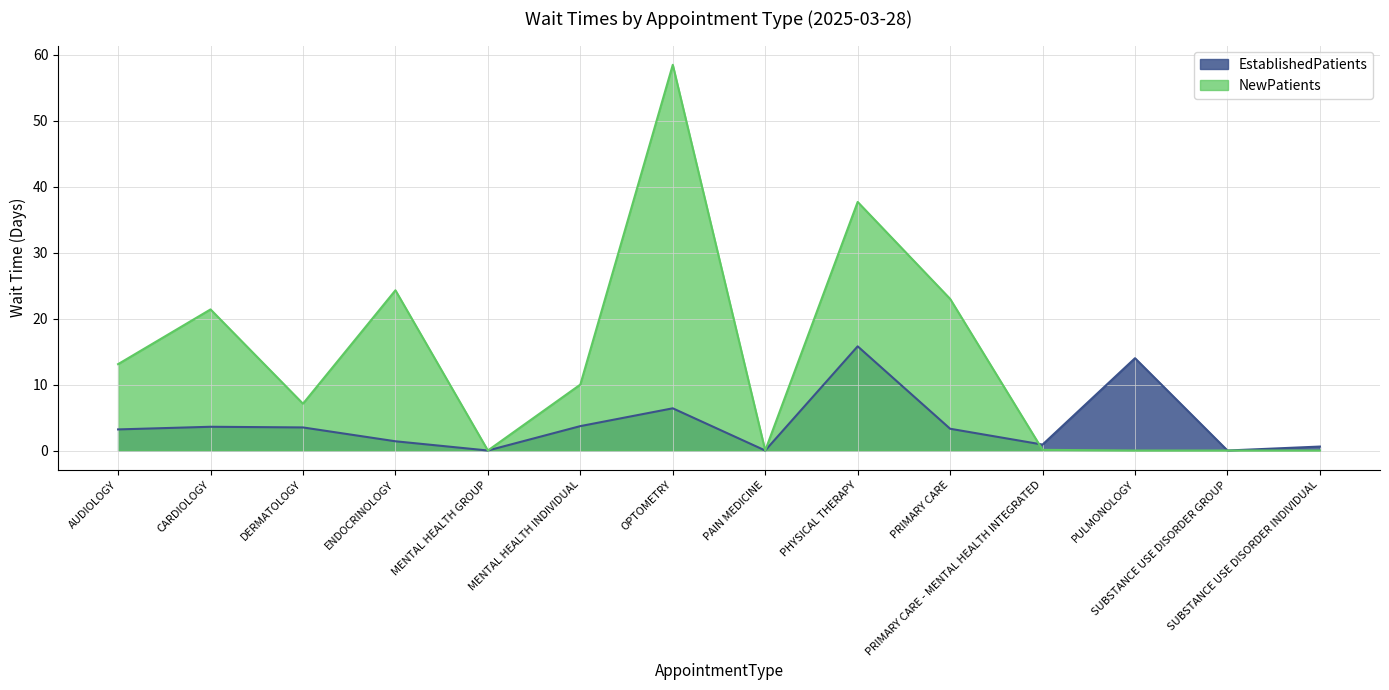

In EstablishedPatients, how many points are higher than both neighbors (excluding endpoints)?

4